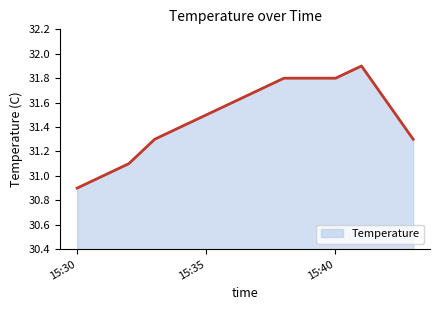

What is the difference between the maximum and minimum values?

1.0